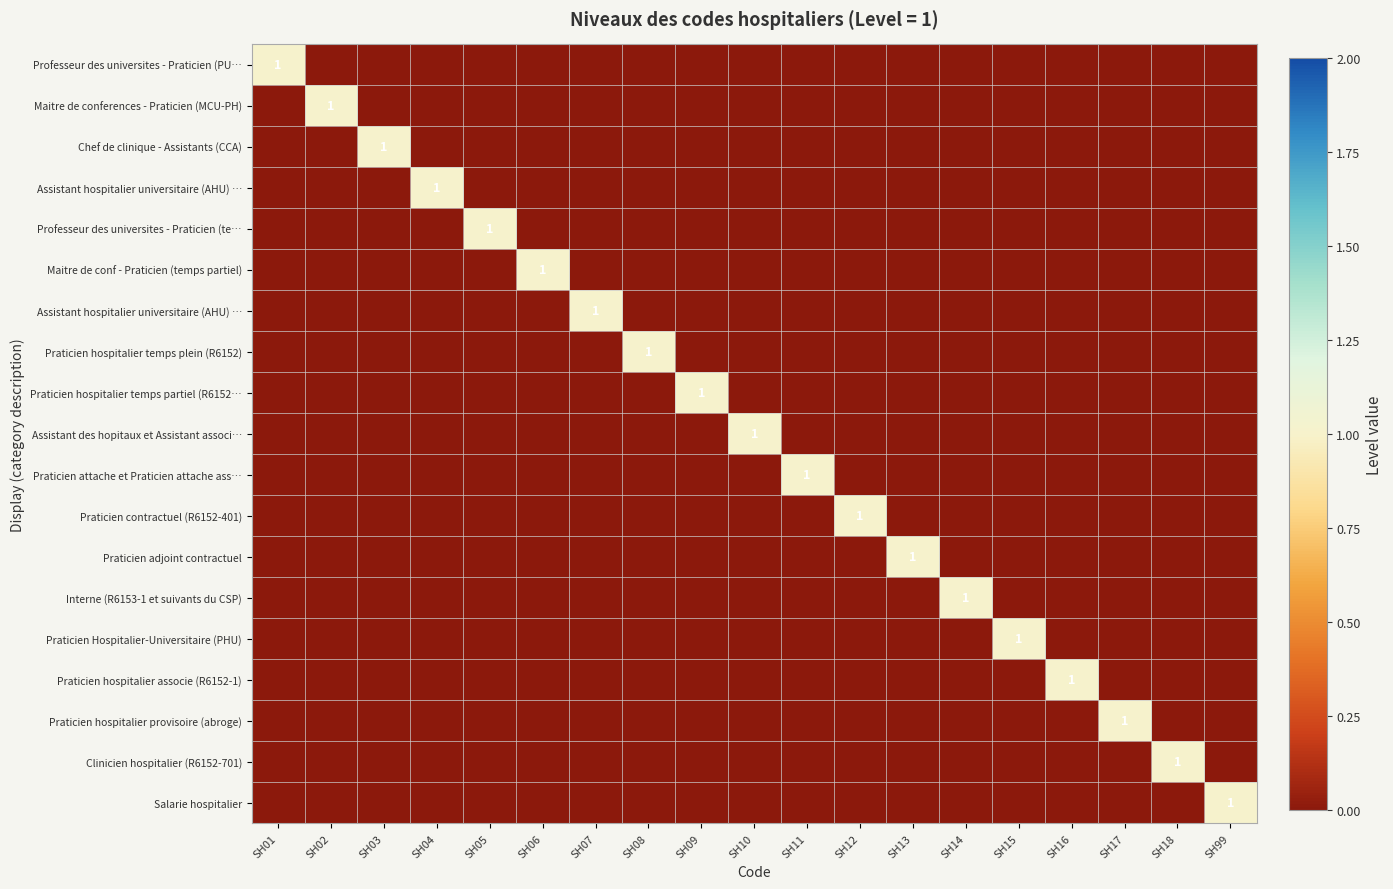

How many data points does each series have?

19